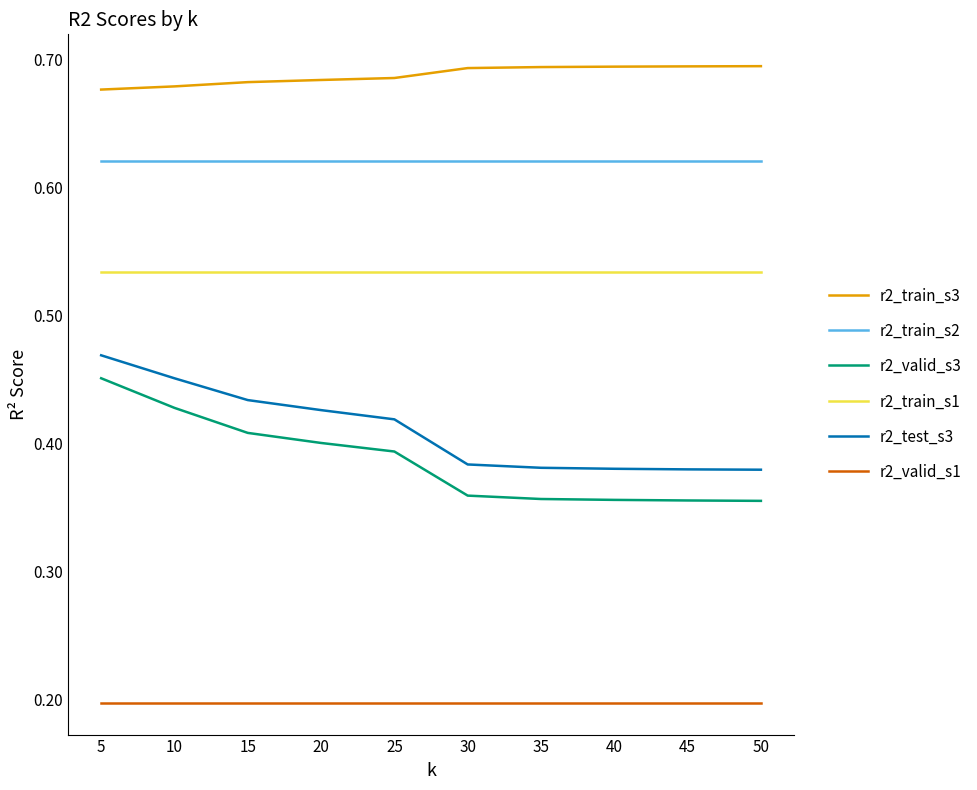

Is this an area chart (filled region under the line)?

No